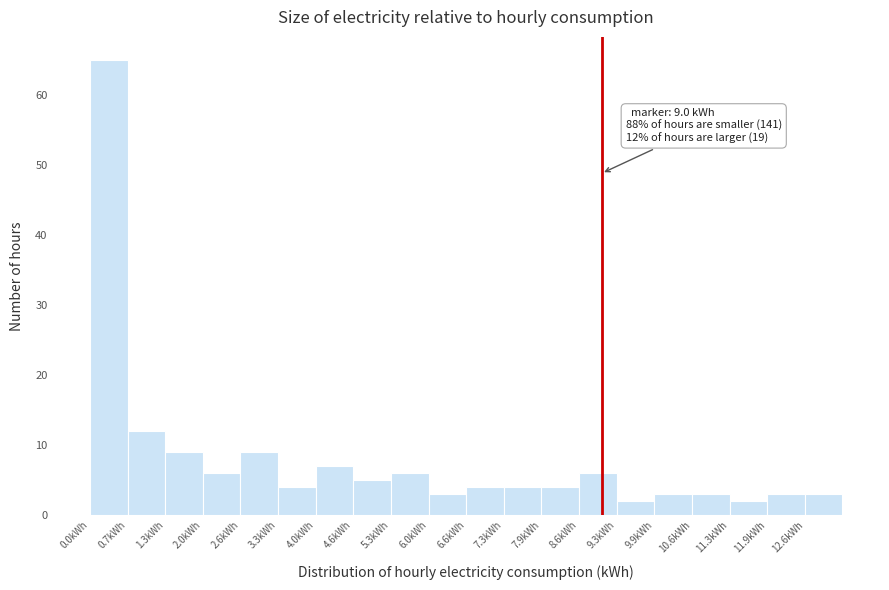

Over which range of the x-axis is the bar tallest?

0.0 to 0.7